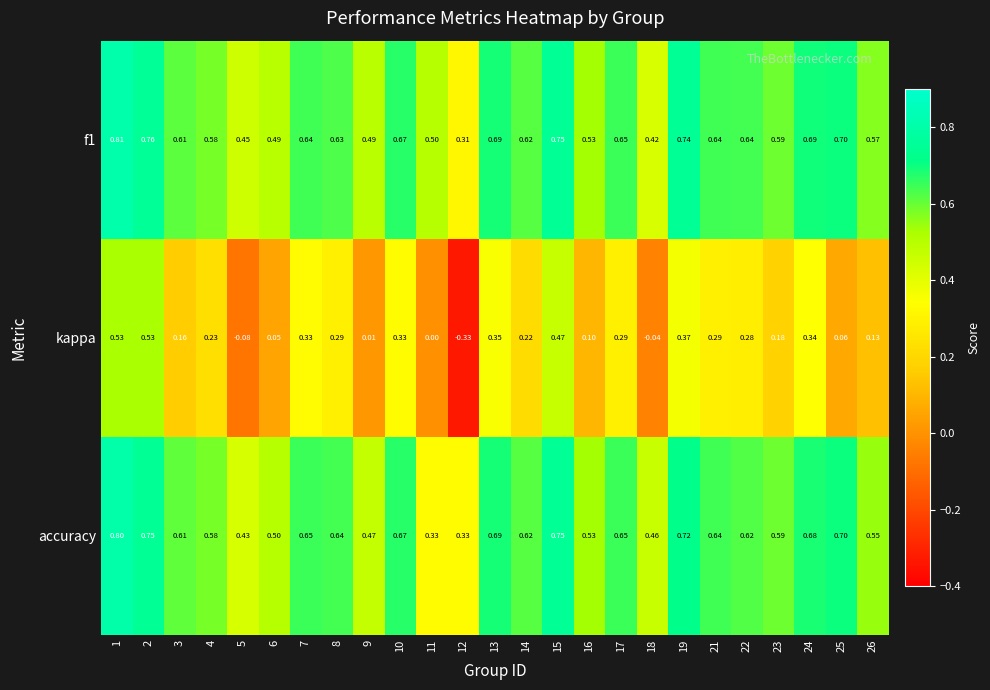

What is the maximum value shown in the chart?

0.8